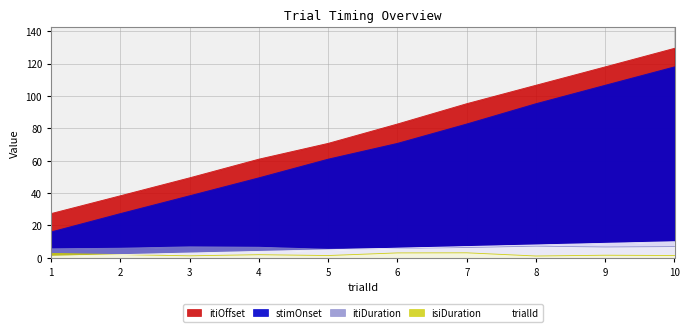

True or false: itiOffset and trialId cross at least once.

False